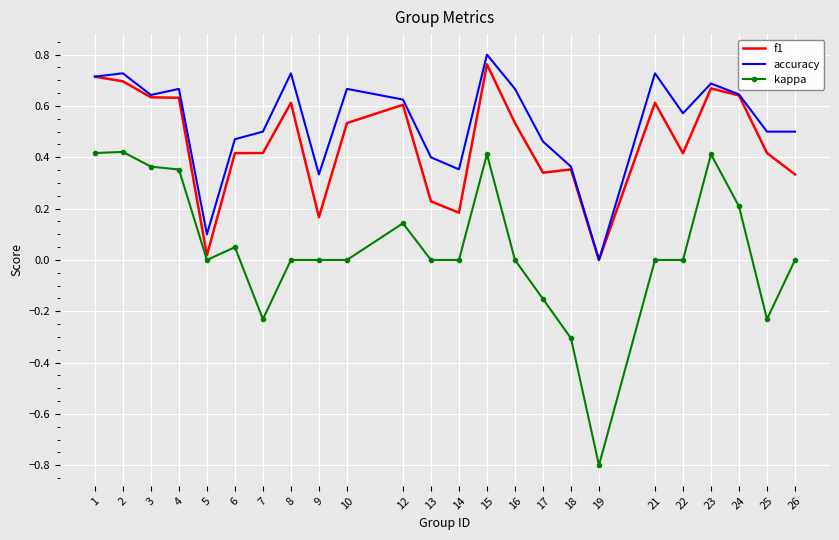

Which series changed the most between 6 and 16?

accuracy